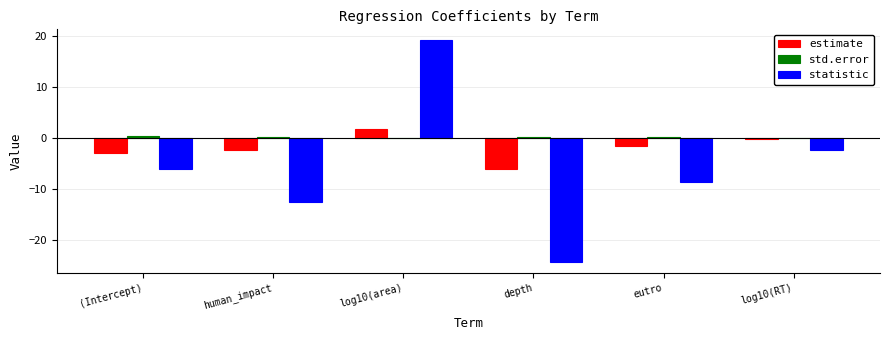

What is the sum of the std.error values at log10(RT) and eutro?

0.3